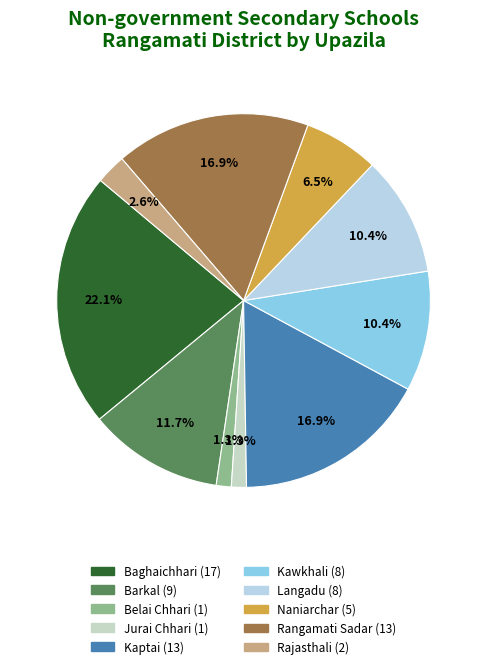

Combined, do Langadu and Kawkhali account for over 50%?

No